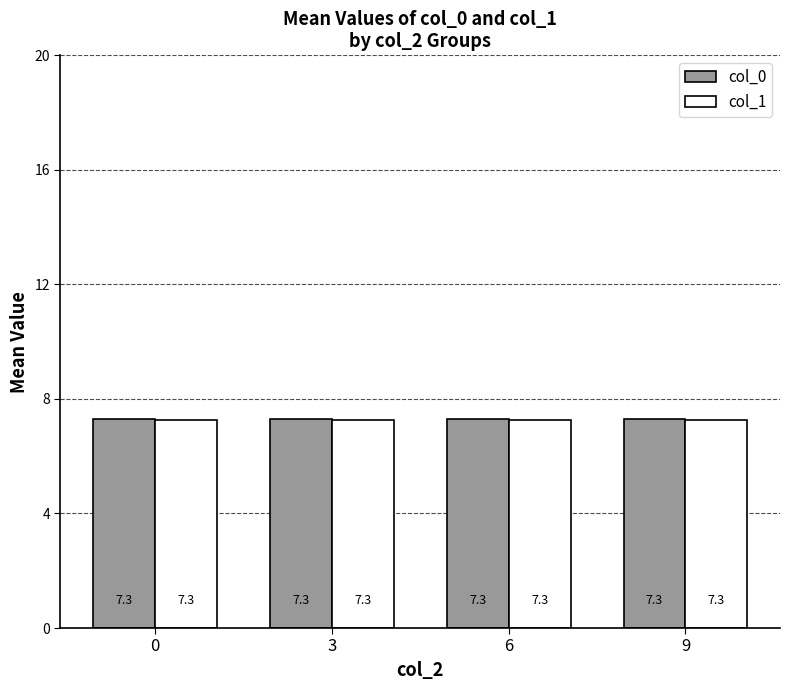

Reading left to right, extract all data points from this chart.

col_0: 0=7.3	3=7.3	6=7.3	9=7.3
col_1: 0=7.3	3=7.3	6=7.3	9=7.3